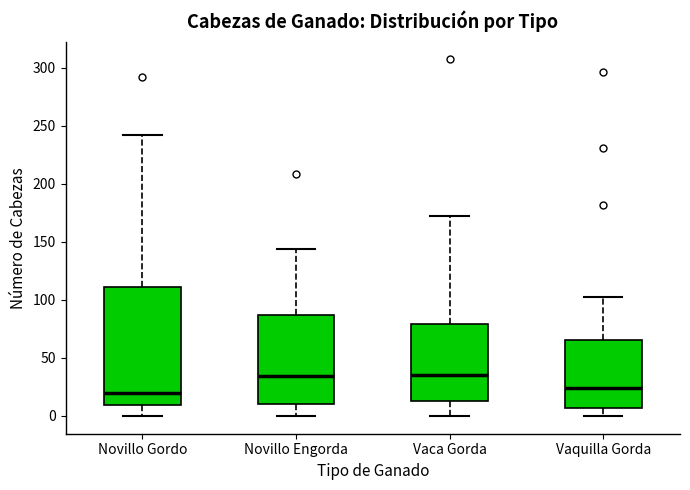

Reading left to right, transcribe this box plot: for each box, give where its median line is, the range the box spans, and where its two whiskers end, as read against the y-axis. The values are not printed on the chart, so give them approximately, as read against the axis.

Novillo Gordo: median 20, box 10 to 110, whiskers 0 to 240
Novillo Engorda: median 35, box 10 to 85, whiskers 0 to 145
Vaca Gorda: median 35, box 15 to 80, whiskers 0 to 170
Vaquilla Gorda: median 25, box 5 to 65, whiskers 0 to 100